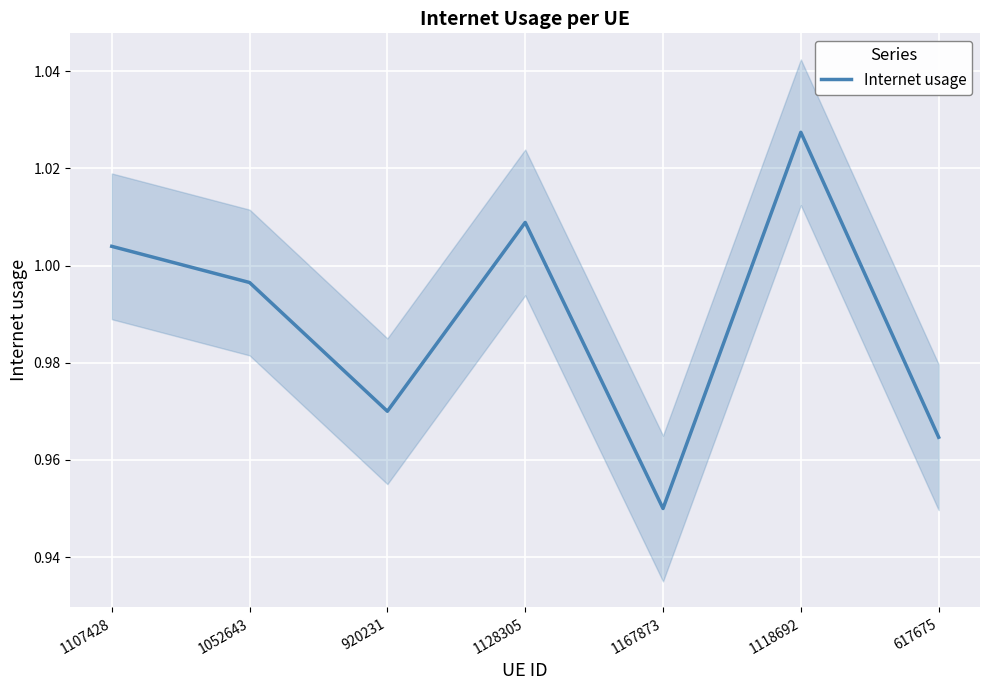

Which has a higher value, 1107428 or 920231?

1107428